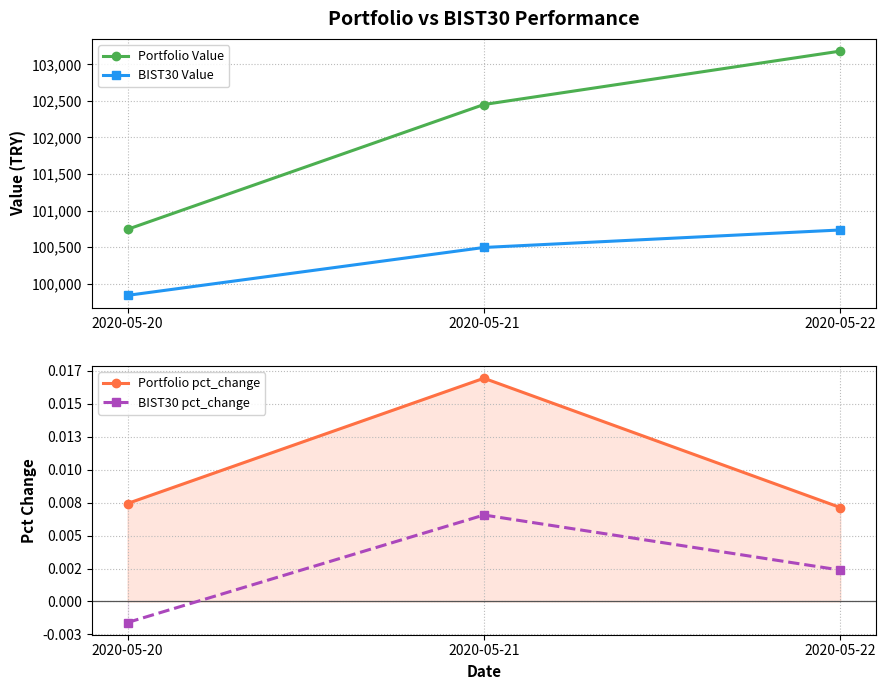

What is the value of the Portfolio Value point at the 1st from the left?

100743.5